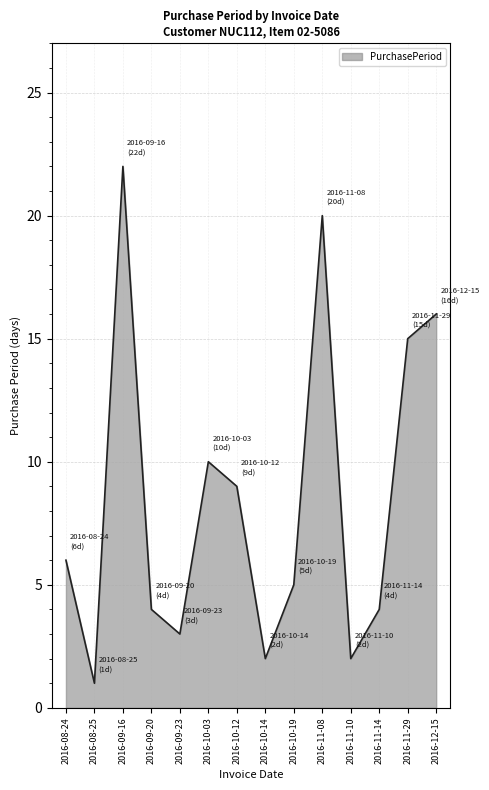

Count the number of data series in this chart.

1